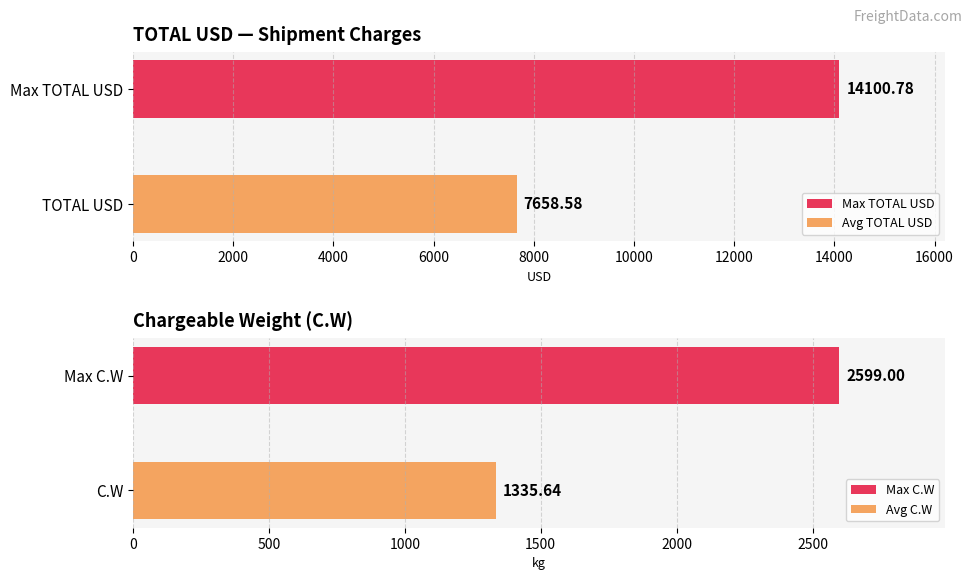

What is the maximum value shown in the chart?

14100.8